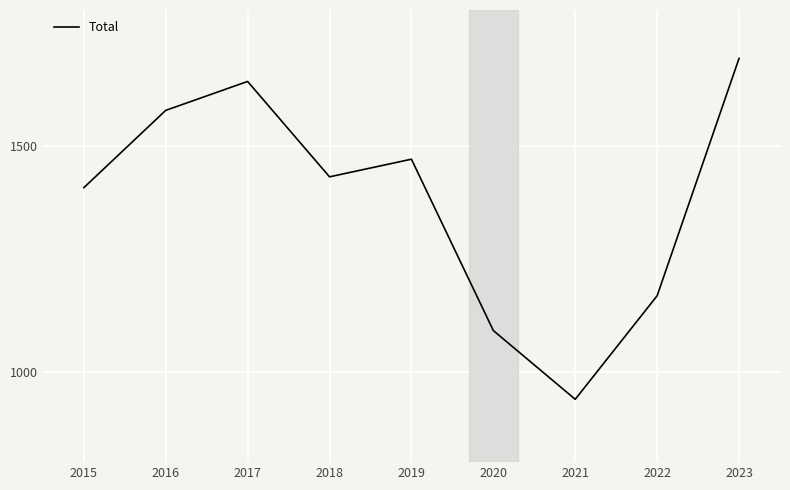

What is the difference between the second highest and minimum values?

703